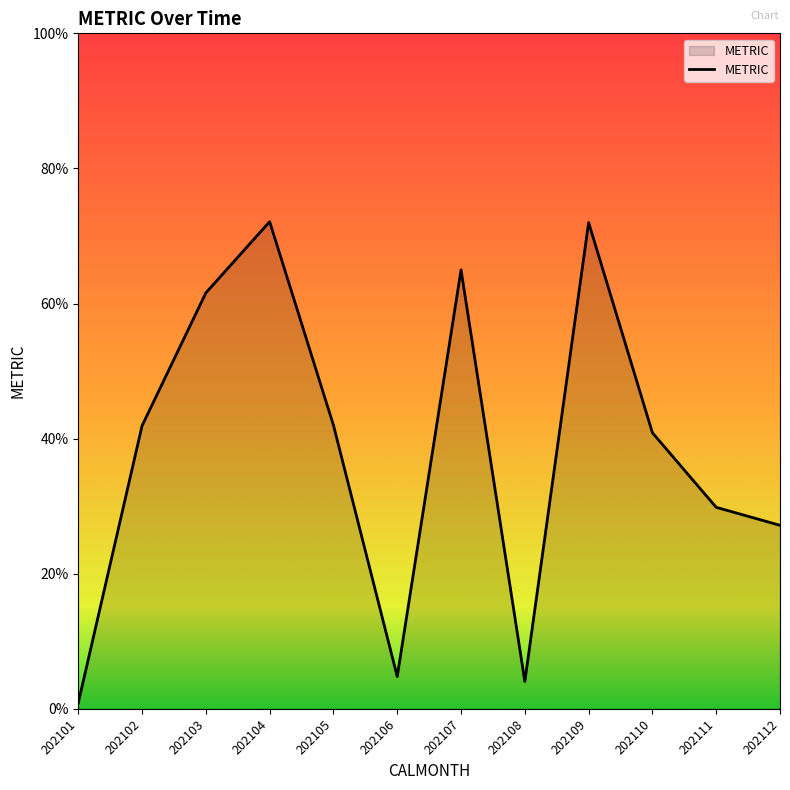

Where is the first local minimum?

202106